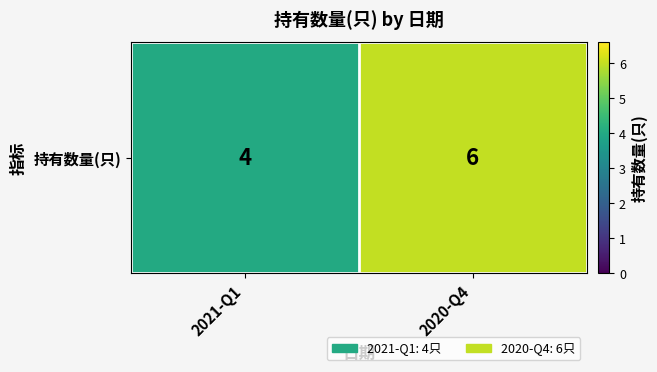

What is the maximum value shown in the chart?

6